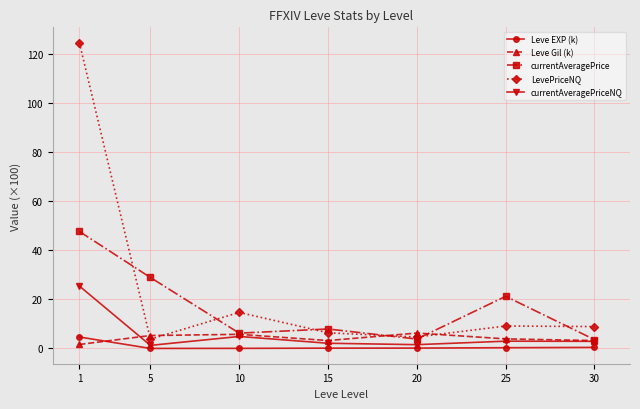

What is the difference between the highest and lowest values at 30?

8.5